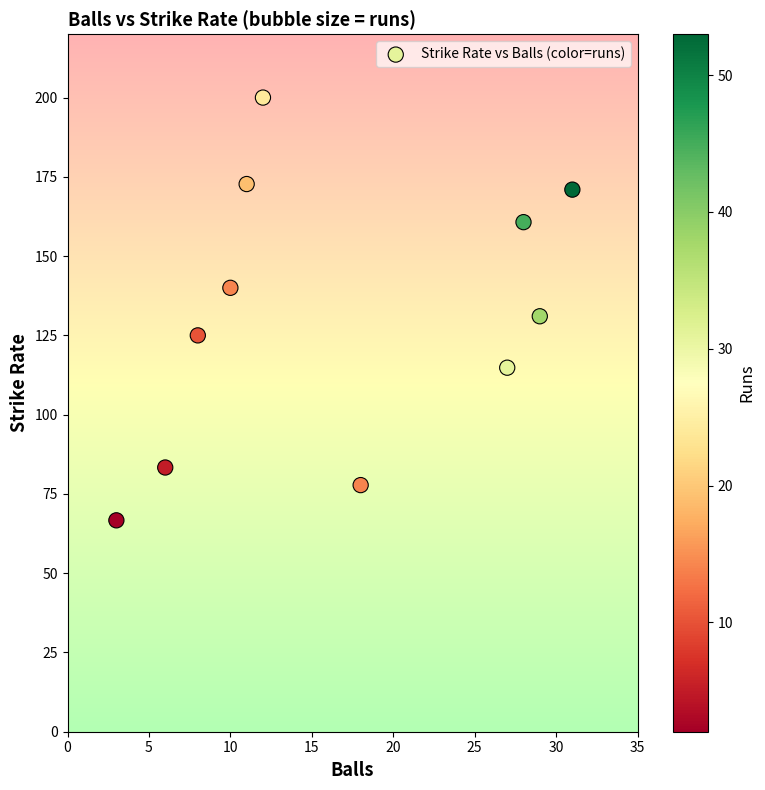

What is the range of Y values (max minus min)?

133.3